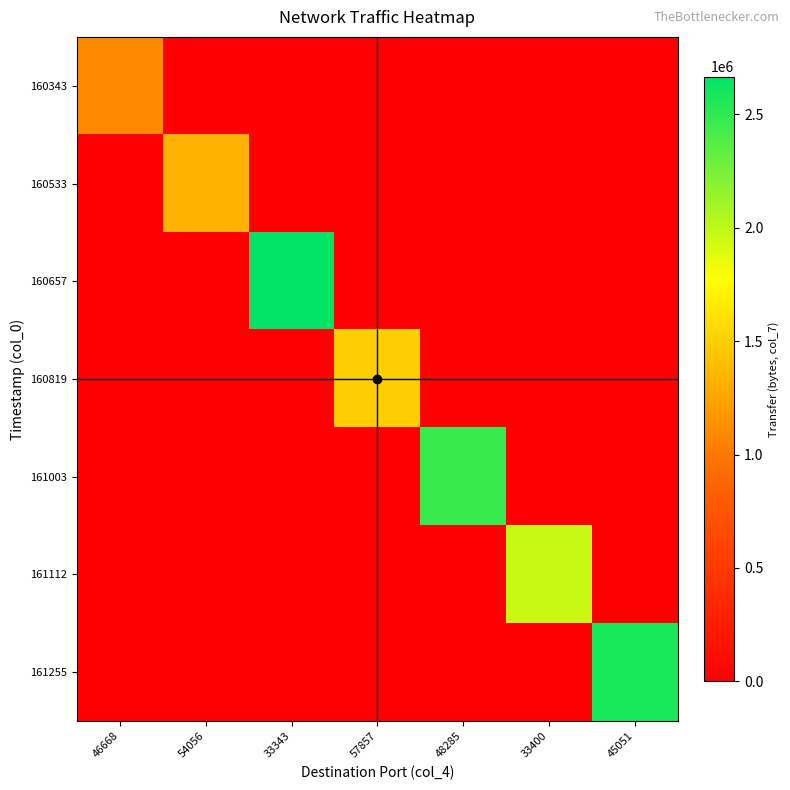

Which has a higher value, 48285 or 33400?

48285